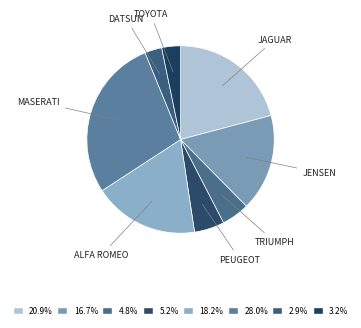

How many slices are in this pie chart?

8